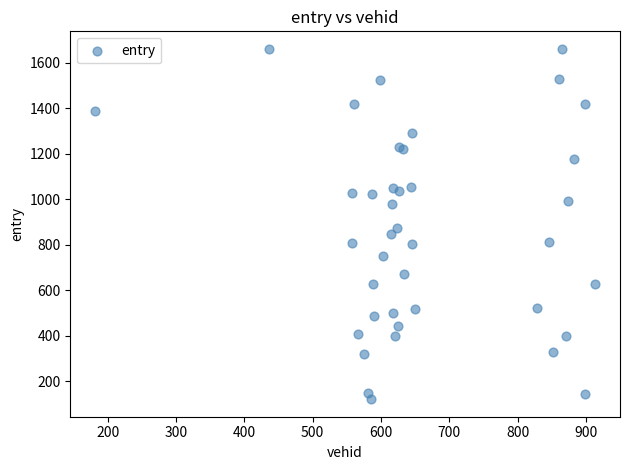

What Y value in the scatter plot is closest to 890?

871.7